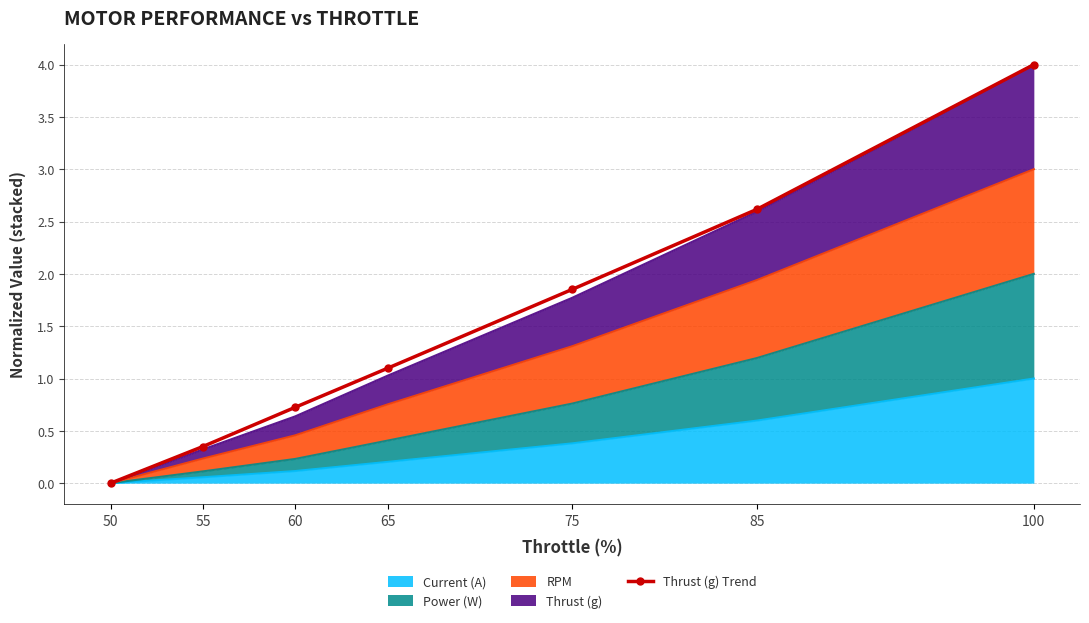

What is the average value?

1.5